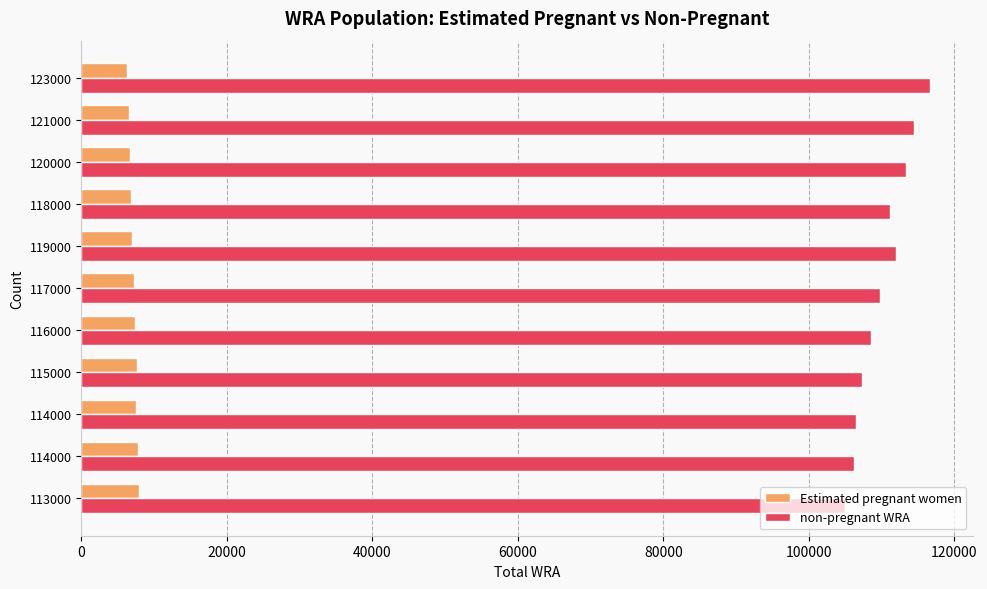

Count the number of data series in this chart.

2